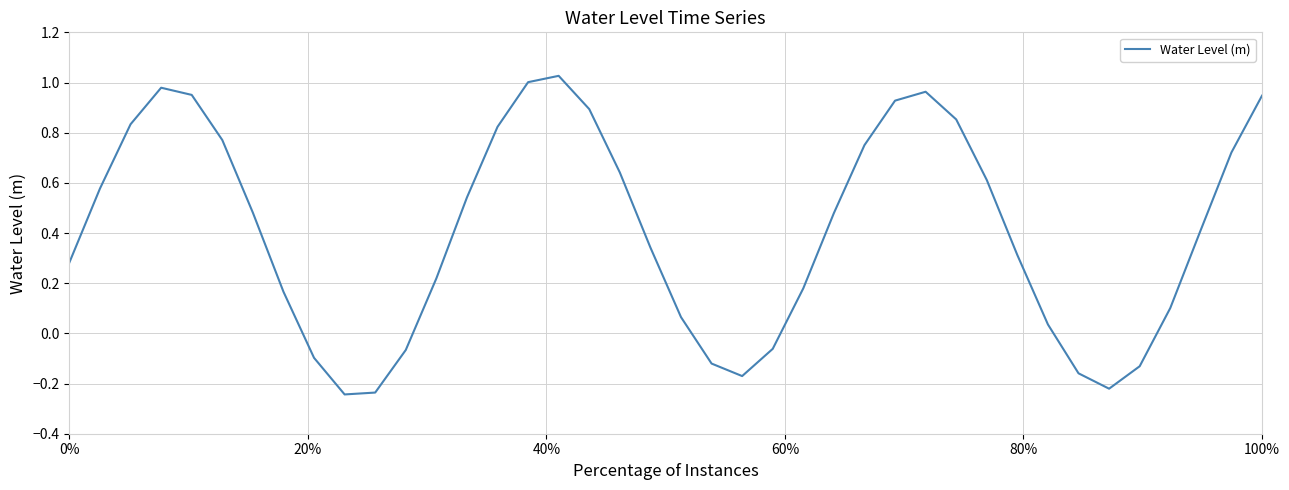

What is the difference between the maximum and minimum values?

1.3